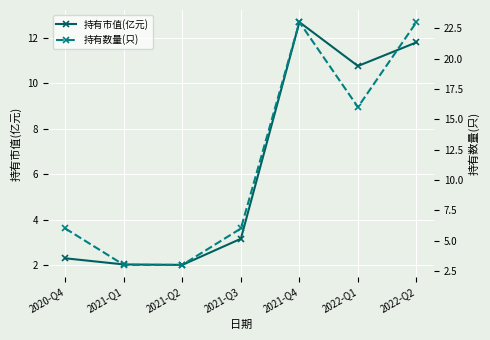

Is the value of 持有数量(只) at 2021-Q4 greater than the value of 持有市值(亿元) at 2021-Q4?

Yes